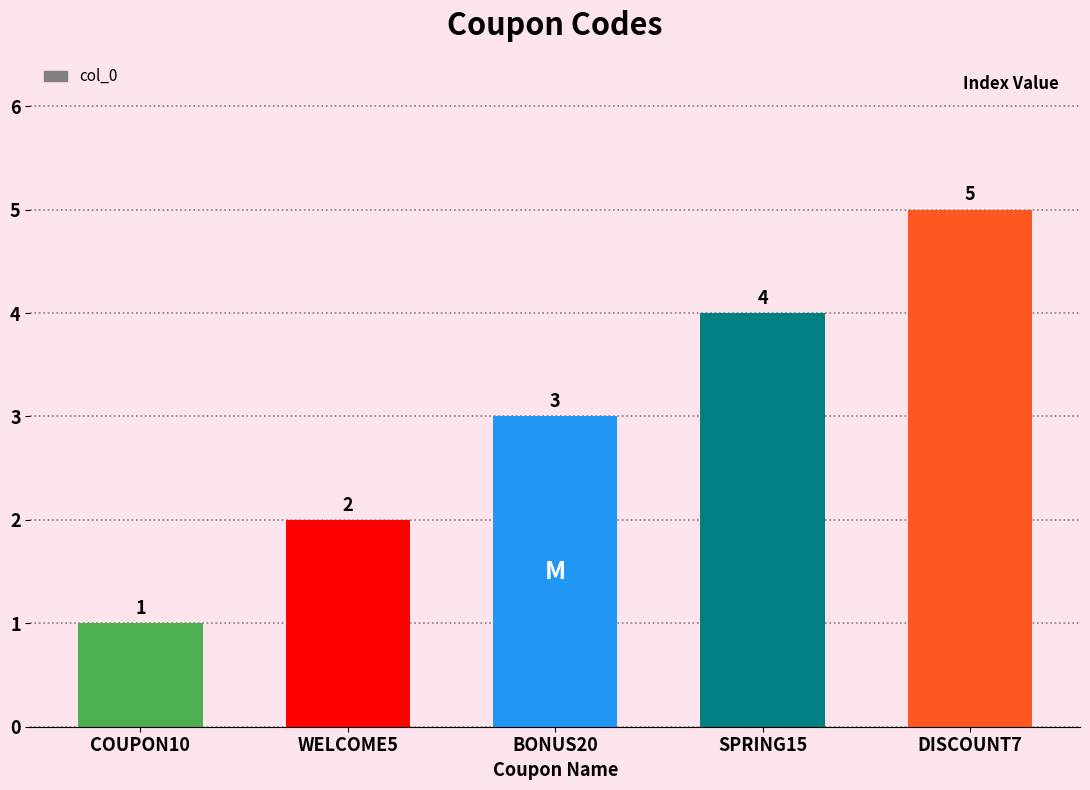

What is the greatest value displayed?

5